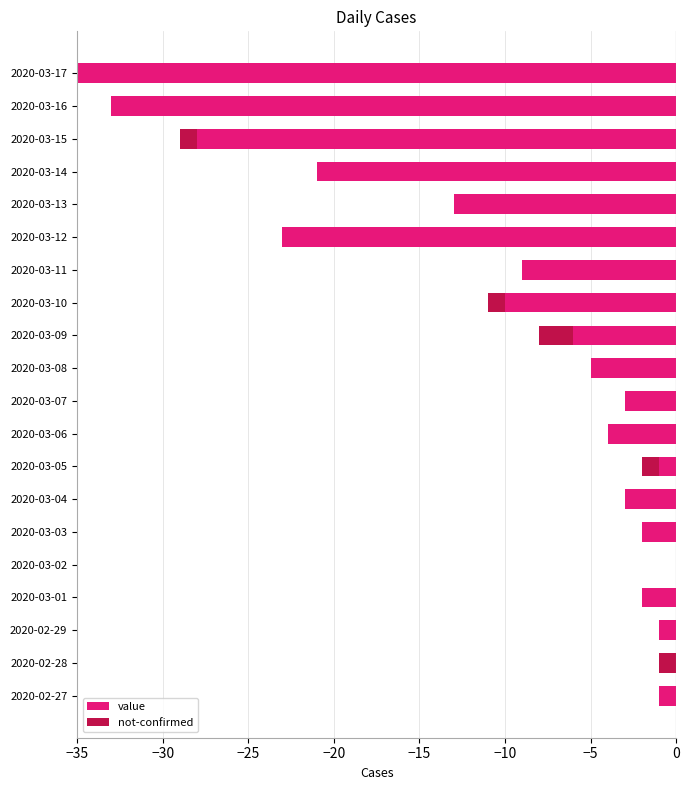

Which series has the largest total across all categories?

not-confirmed